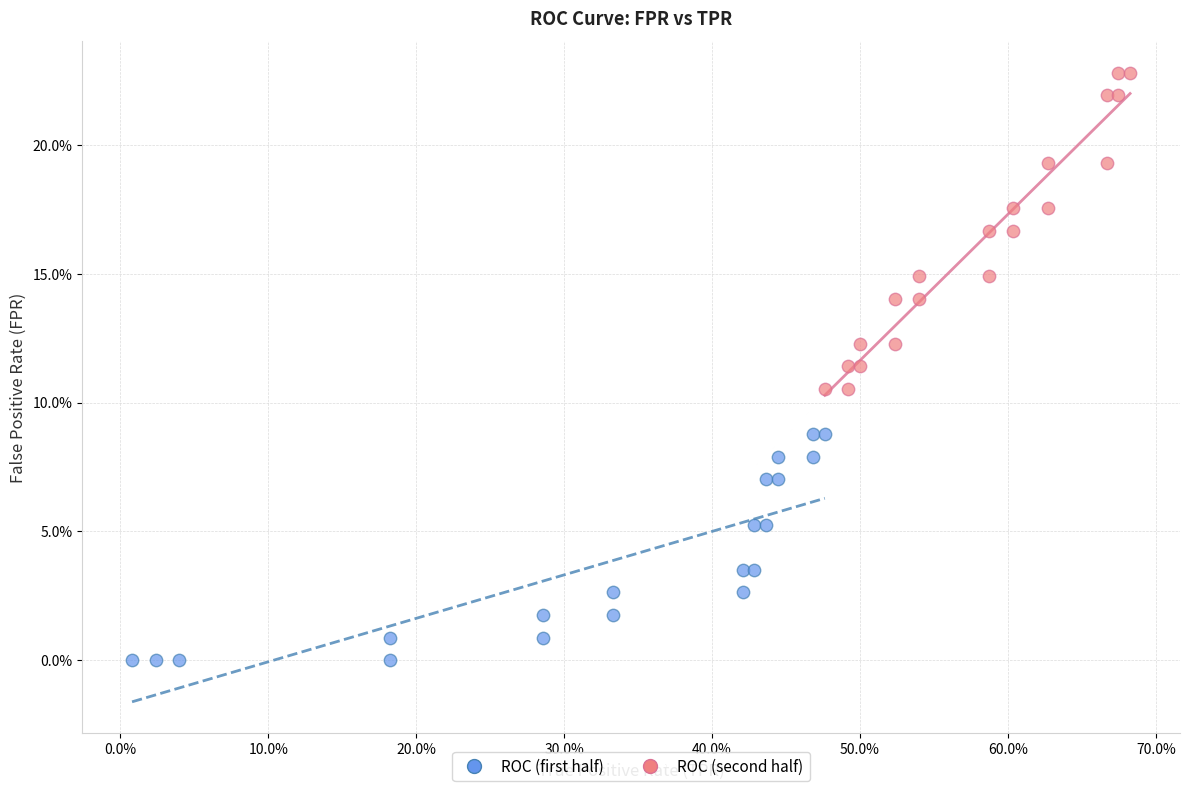

What are all the series names shown in the legend?

ROC (first half), ROC (second half)